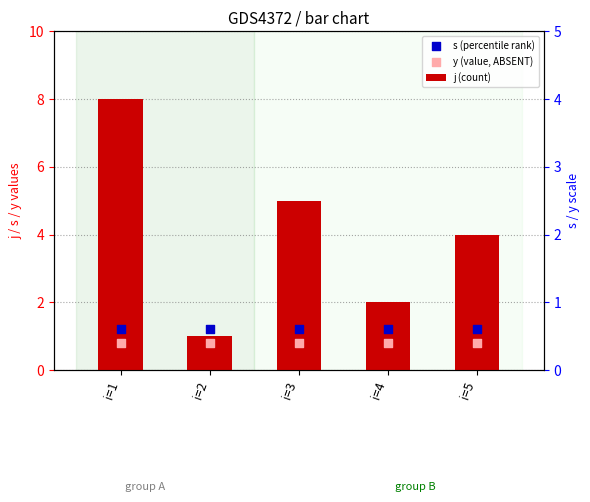

Is the value of s (percentile rank) at i=2 greater than the value of j (count) at i=1?

No